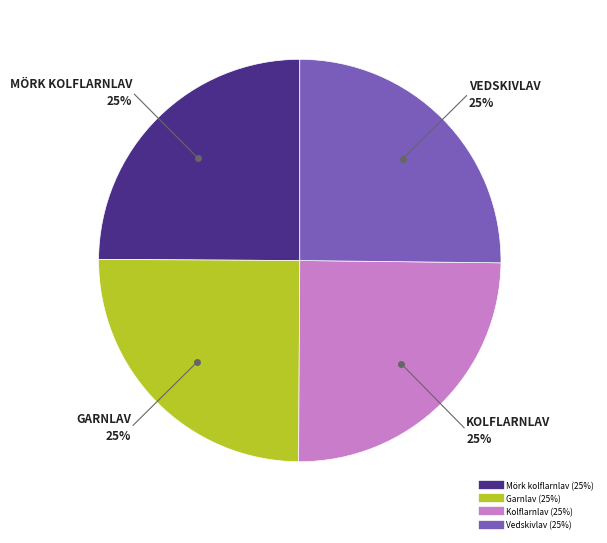

True or false: Mörk kolflarnlav accounts for 13% of the total.

False